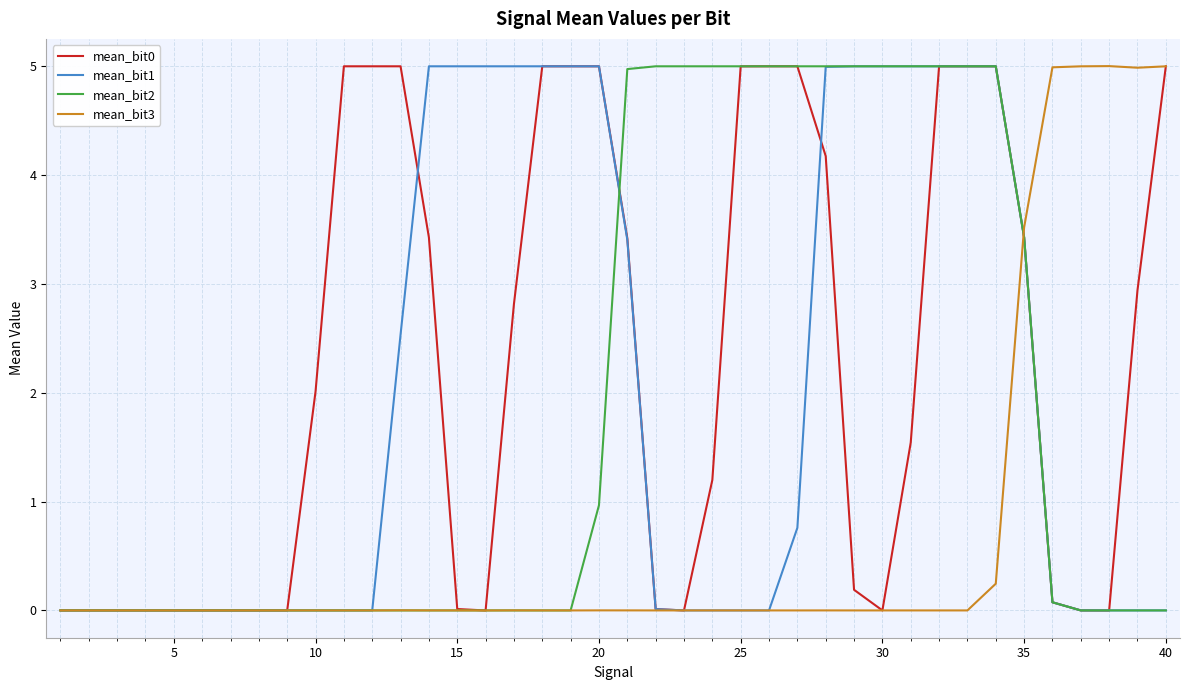

What is the greatest value displayed?

5.0